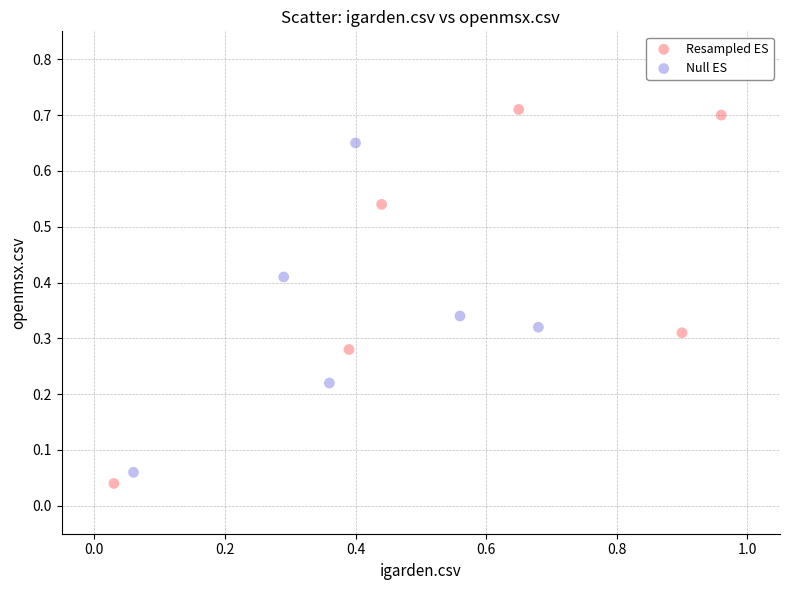

Which series has the largest Y range (max minus min)?

Resampled ES